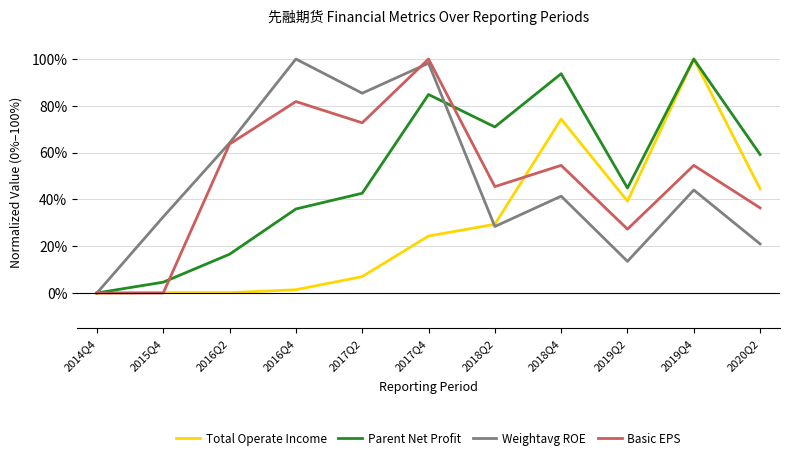

Does the chart display data point markers on the line(s)?

No